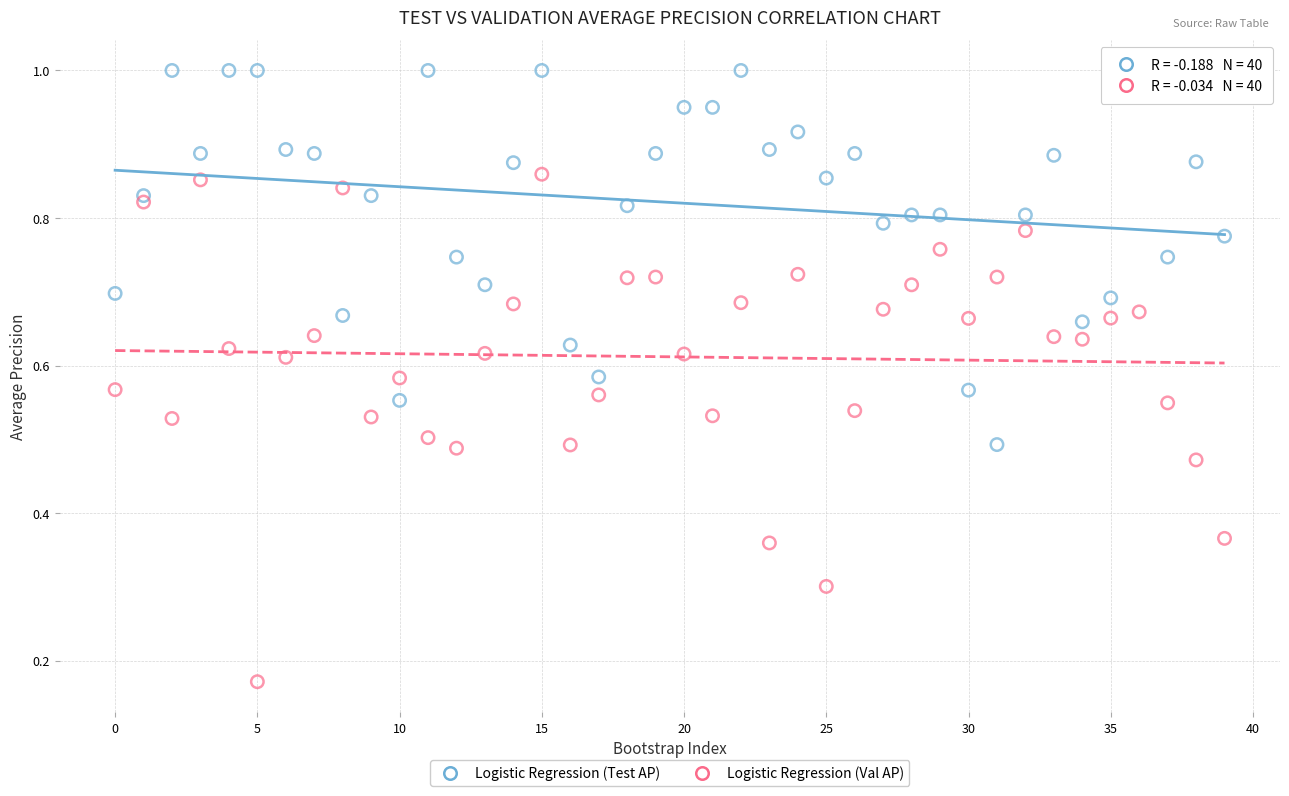

Which series reaches the maximum Y coordinate?

Logistic Regression (Test AP)